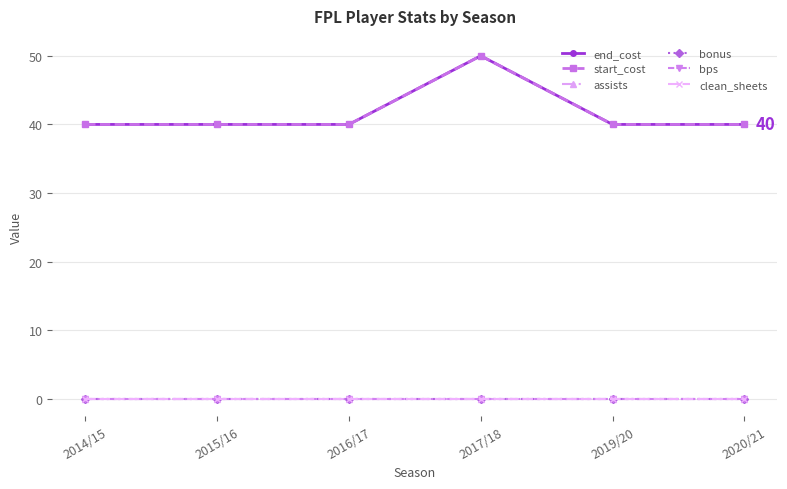

What is the average value of the end_cost series?

42